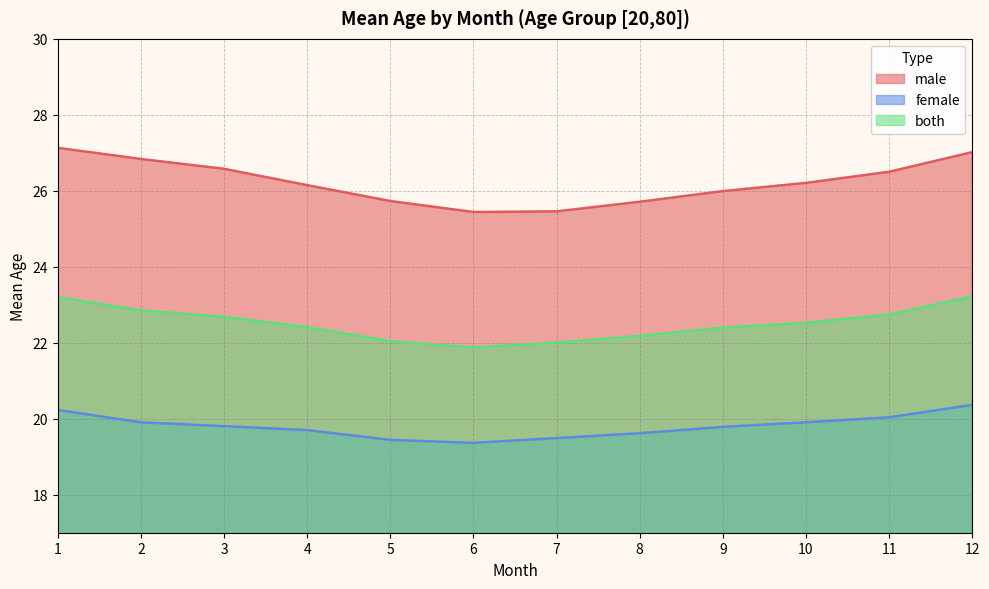

Which series has the largest range (max minus min)?

male